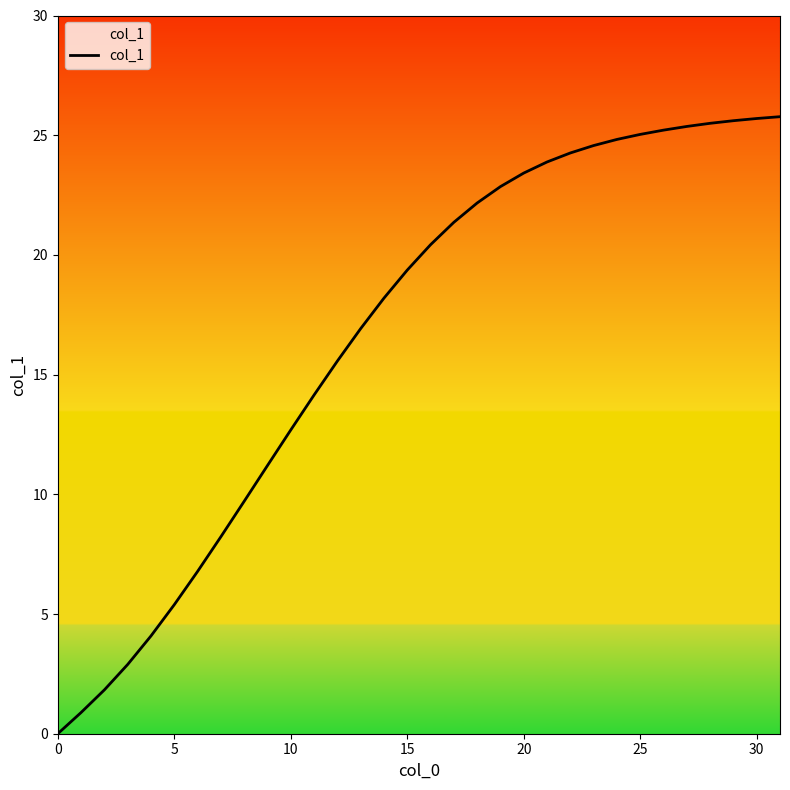

How many lines are shown in the chart?

1